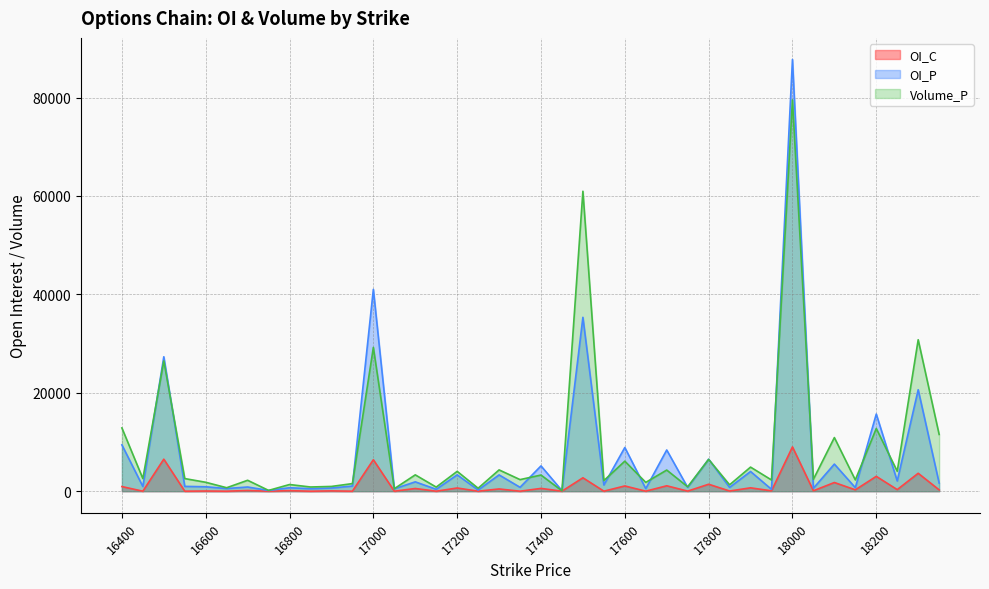

Reading left to right, transcribe all the data shown in this chart.

OI_C: 16400=940	16450=0	16500=6510	16550=2	16600=36	16650=1	16700=142	16750=0	16800=110	16850=0	16900=64	16950=2	17000=6392	17050=0	17100=547	17150=0	17200=650	17250=0	17300=456	17350=0	17400=567	17450=4	17500=2724	17550=7	17600=1065	17650=7	17700=1099	17750=18	17800=1413	17850=37	17900=686	17950=70	18000=9000	18050=88	18100=1767	18150=276	18200=3016	18250=323	18300=3642	18350=272
OI_P: 16400=9416	16450=956	16500=27320	16550=980	16600=901	16650=542	16700=851	16750=150	16800=701	16850=507	16900=646	16950=1047	17000=41016	17050=485	17100=1900	17150=387	17200=3322	17250=242	17300=3312	17350=791	17400=5140	17450=120	17500=35336	17550=1260	17600=8879	17650=529	17700=8374	17750=768	17800=6510	17850=769	17900=4005	17950=380	18000=87737	18050=605	18100=5509	18150=719	18200=15678	18250=2078	18300=20618	18350=1650
Volume_P: 16400=12860	16450=2568	16500=26480	16550=2565	16600=1812	16650=702	16700=2219	16750=160	16800=1356	16850=854	16900=966	16950=1543	17000=29220	17050=508	17100=3321	17150=831	17200=4031	17250=599	17300=4329	17350=2355	17400=3281	17450=83	17500=60958	17550=2156	17600=6102	17650=1789	17700=4296	17750=893	17800=6464	17850=1297	17900=4896	17950=2281	18000=79513	18050=2421	18100=10899	18150=2293	18200=12746	18250=4050	18300=30780	18350=11531